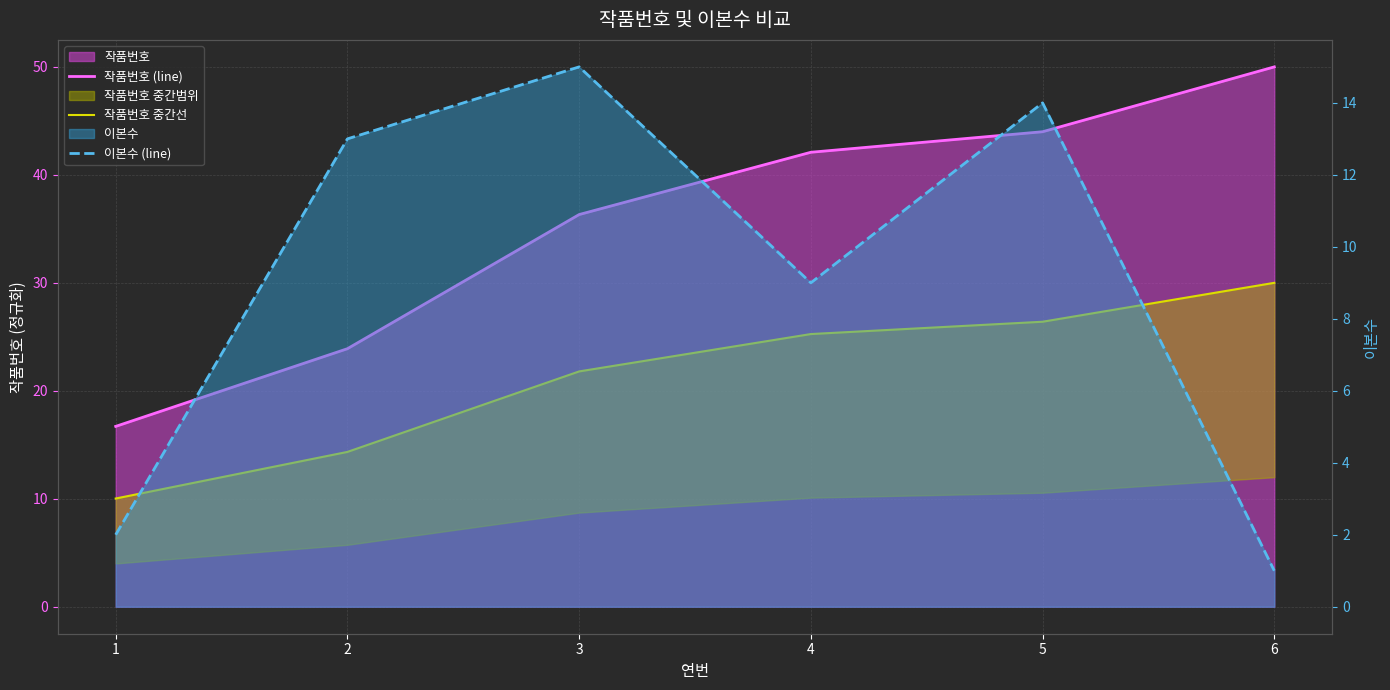

What is the value of the 작품번호 중간선 point at the 3rd from the left?

21.8